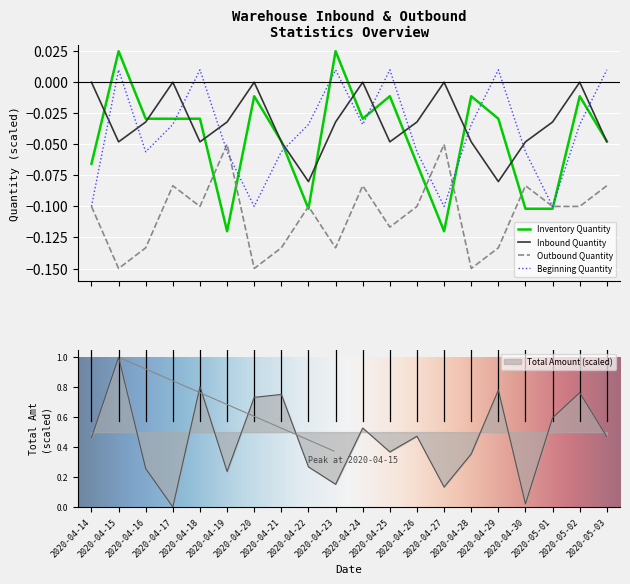

How many lines are shown in the chart?

5